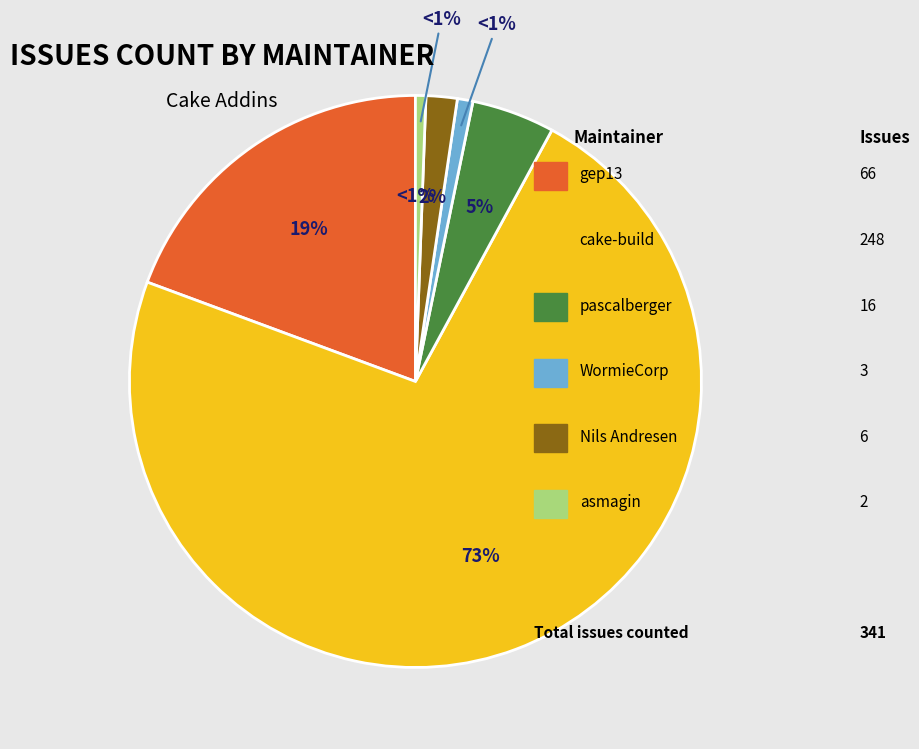

Do lycheeos and asmagin together represent more than half of the pie?

No